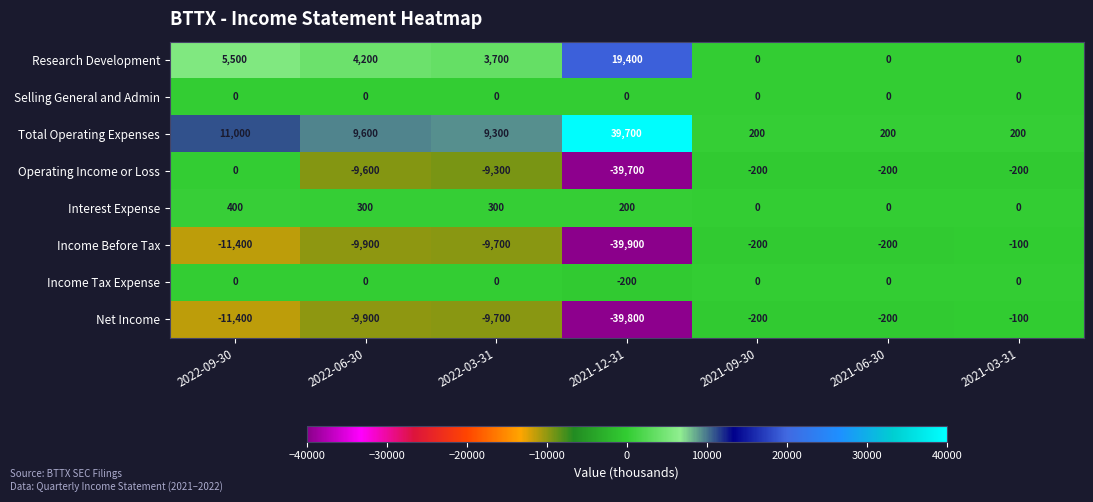

At which category does the chart reach its peak across all series?

2021-12-31